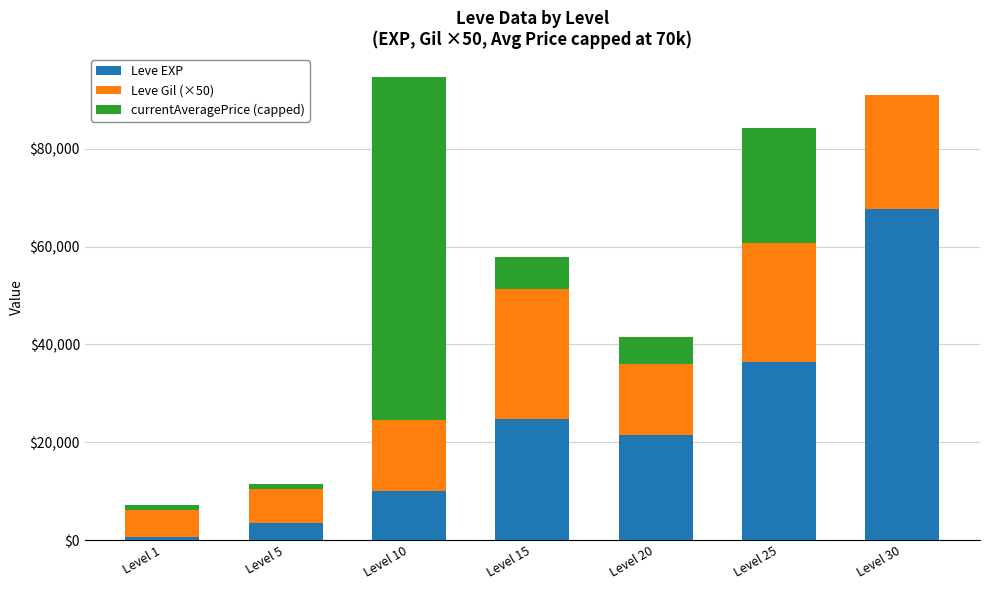

Are the bars grouped side by side (vs. stacked)?

No